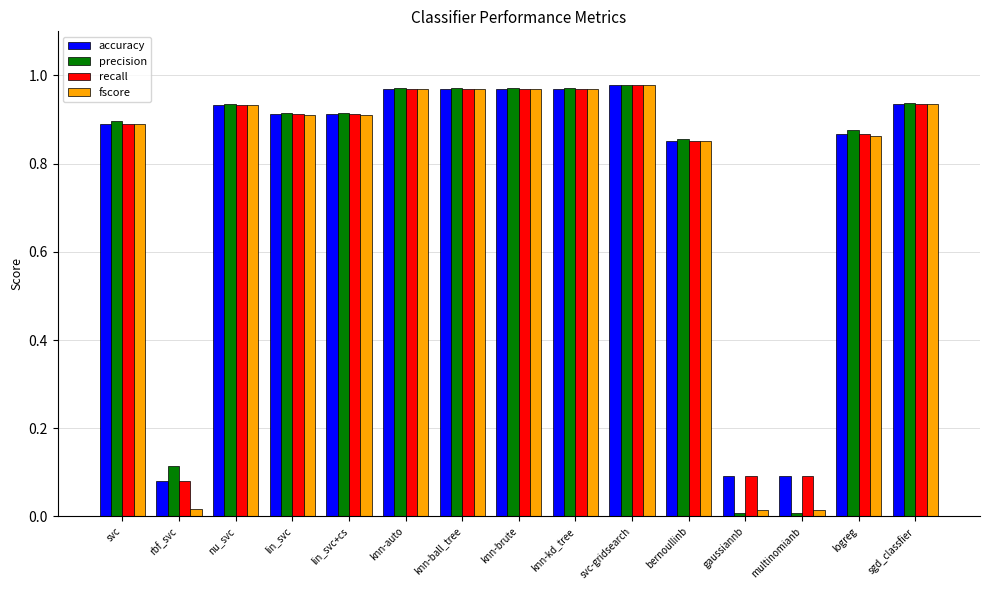

What is the sum of the accuracy values at svc and sgd_classfier?

1.8